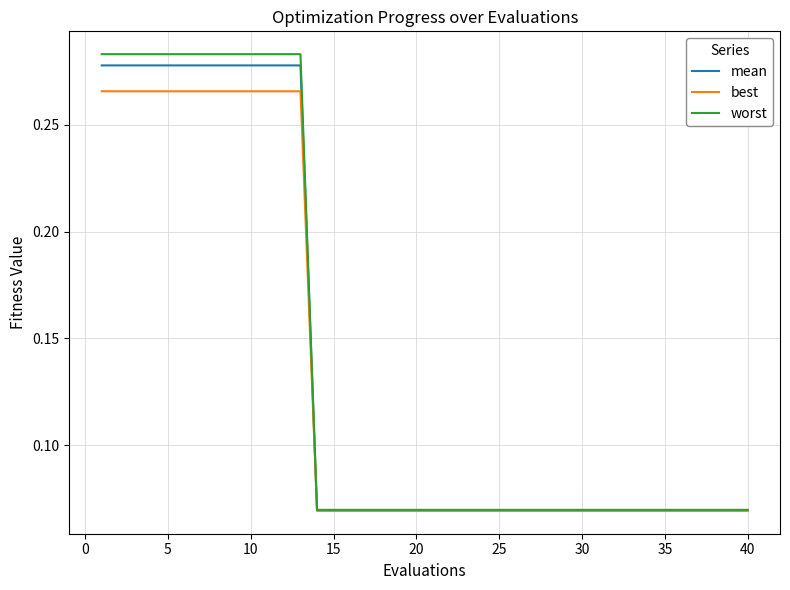

Which series has the widest spread of values?

worst